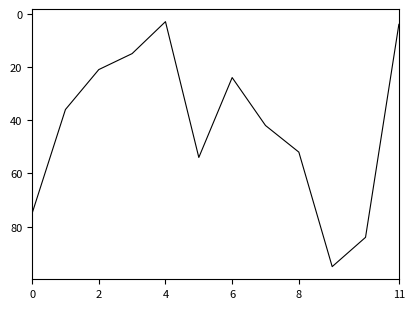

What is the smallest value displayed?

3